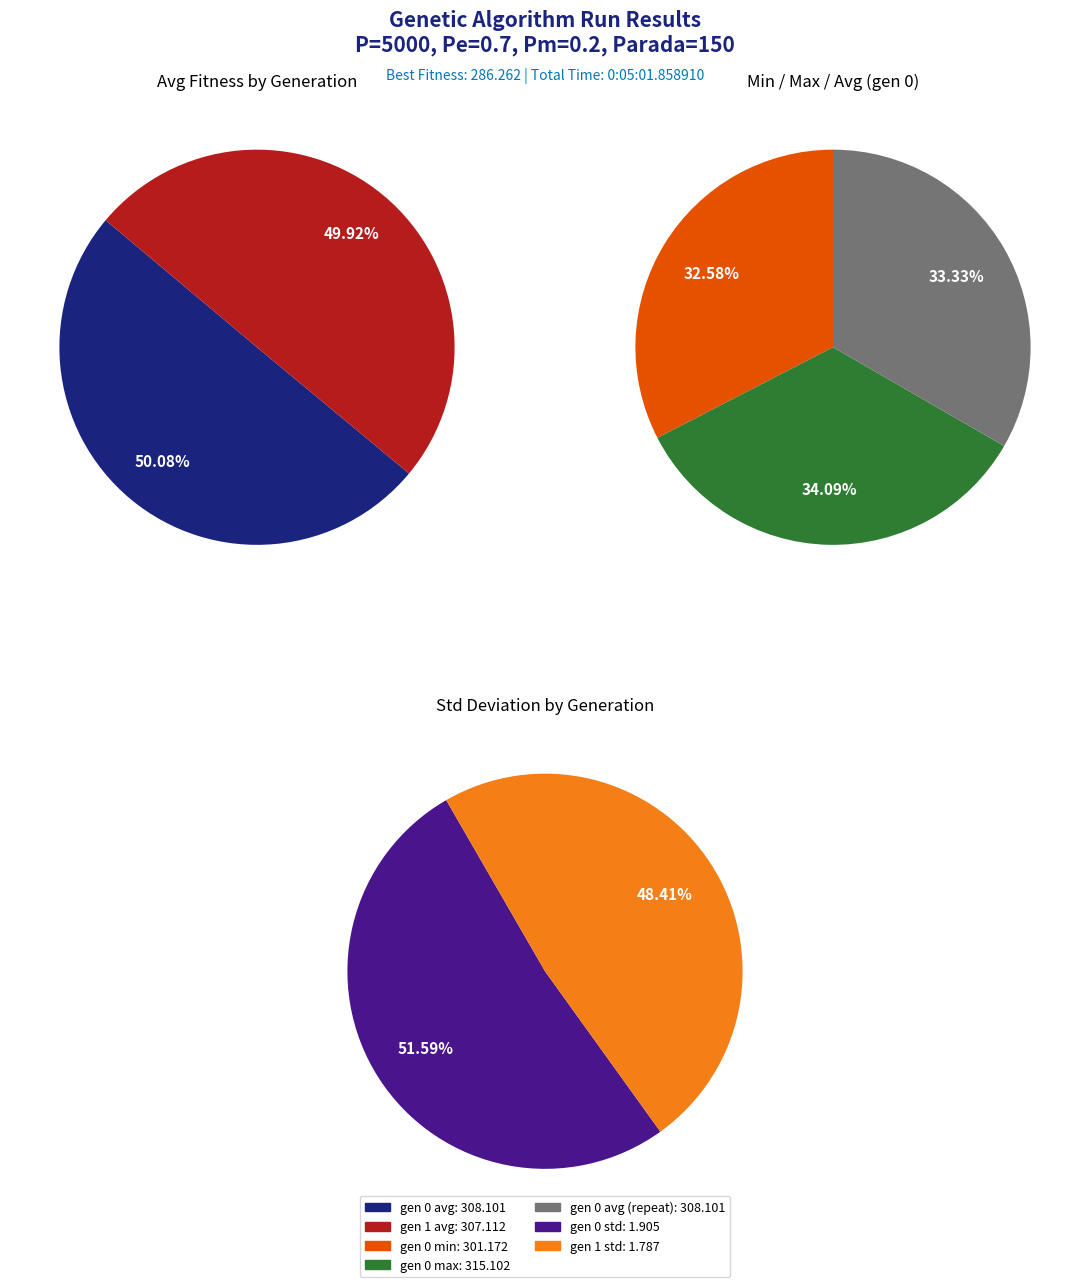

Between gen 0 and gen 1, which series saw the biggest shift?

avg